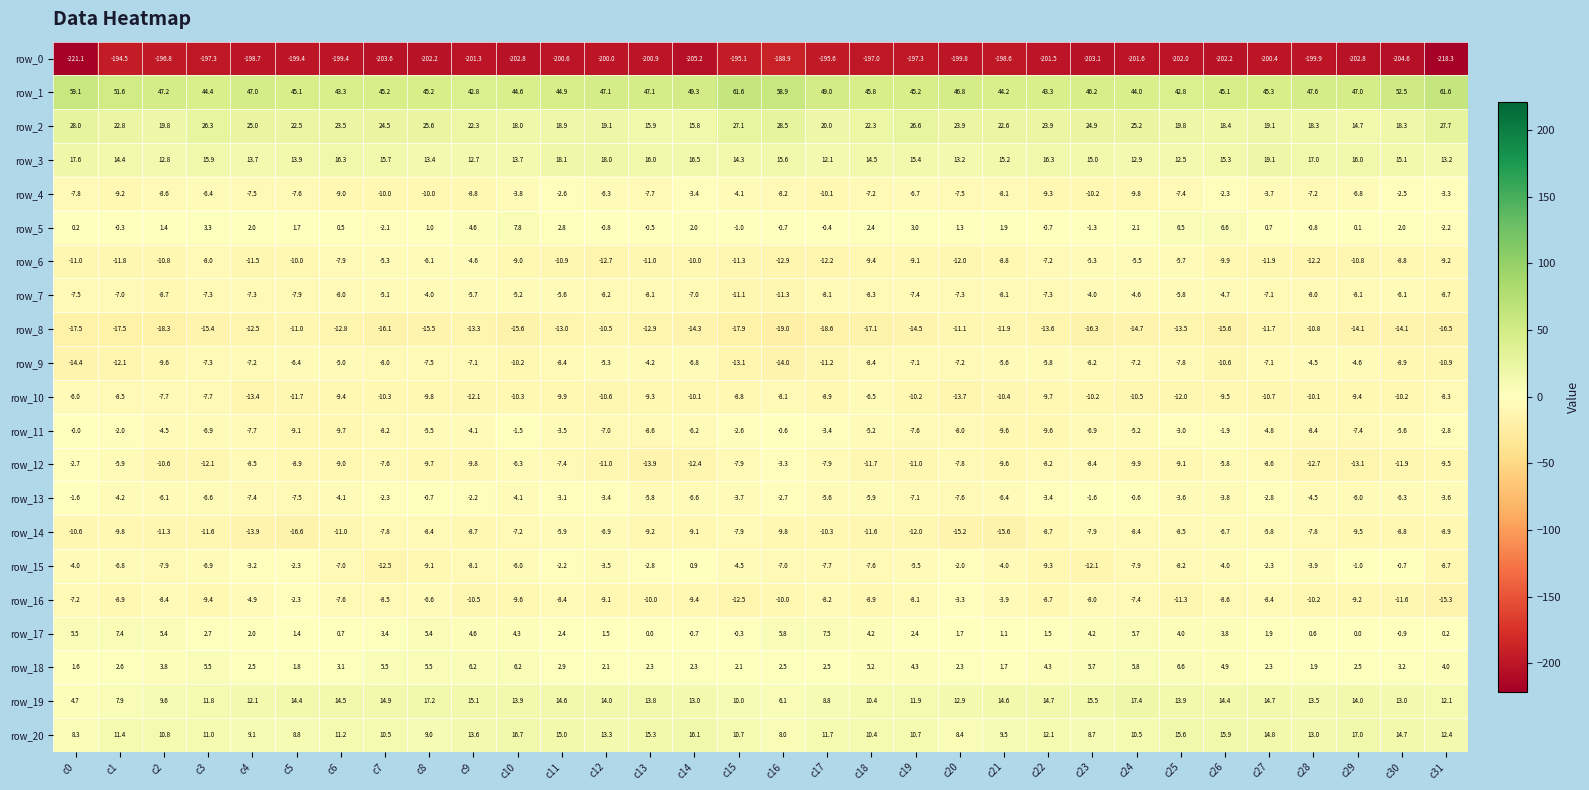

At which label does row_16 first exceed -8?

c0